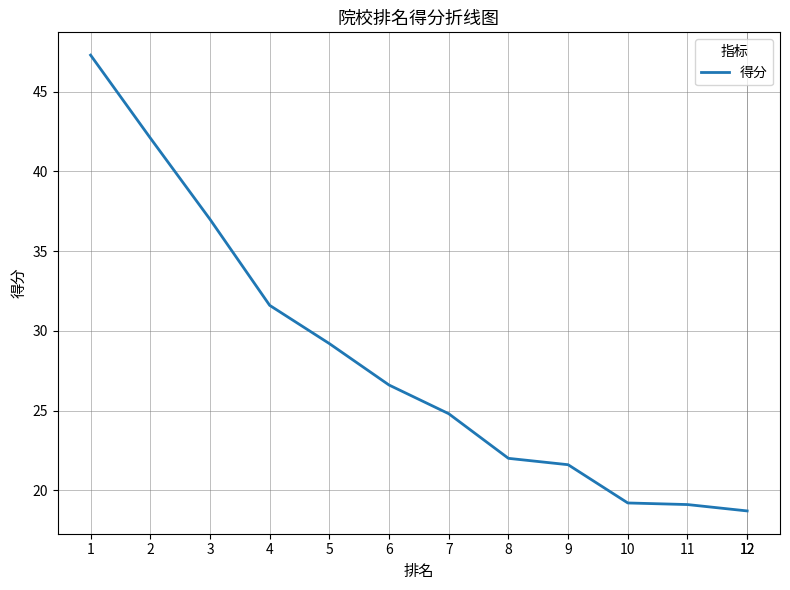

List the labels in order of value, smallest first.

12, 12, 11, 10, 9, 8, 7, 6, 5, 4, 3, 2, 1